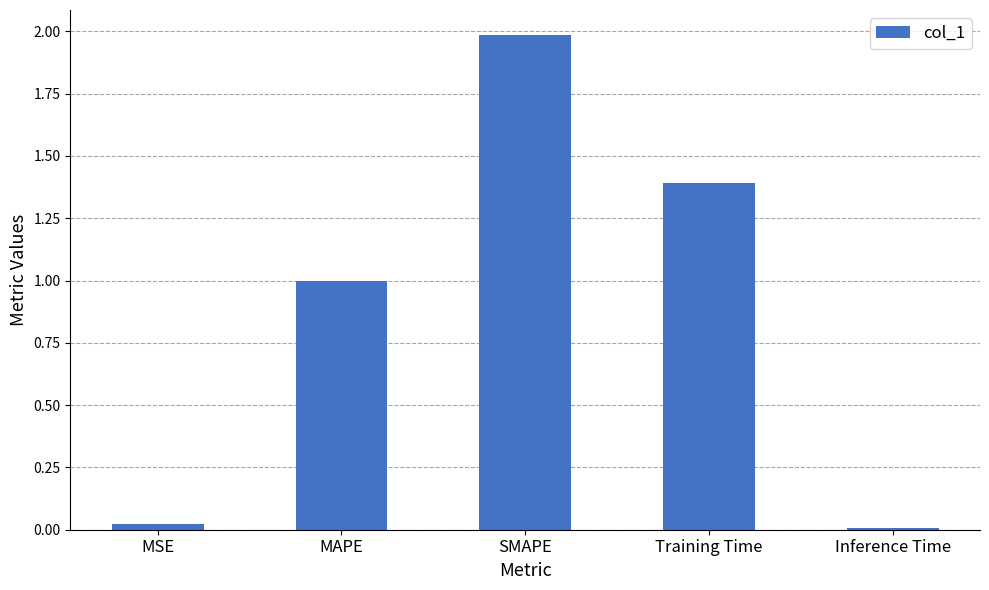

What value does the data have at MAPE?

1.0